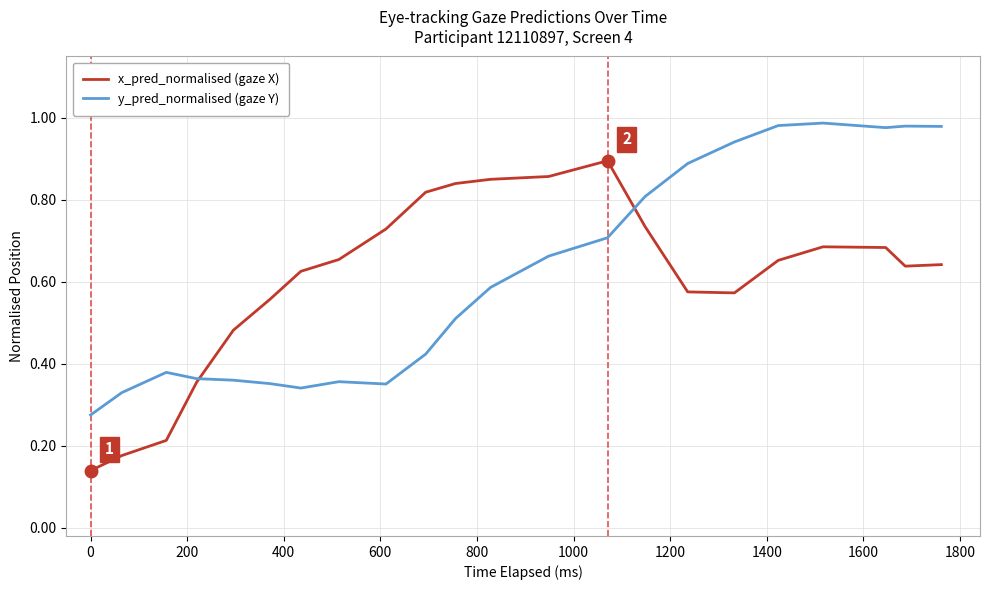

List the series in order of their peak value, highest first.

y_pred_normalised (gaze Y), x_pred_normalised (gaze X)